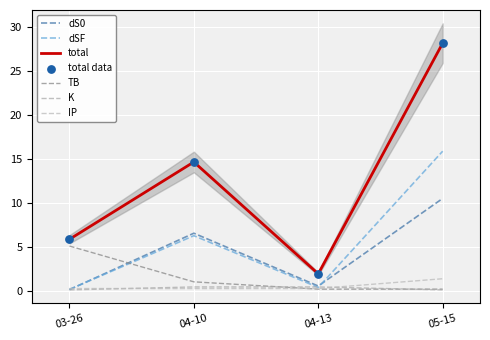

Which series reaches the minimum Y coordinate?

K